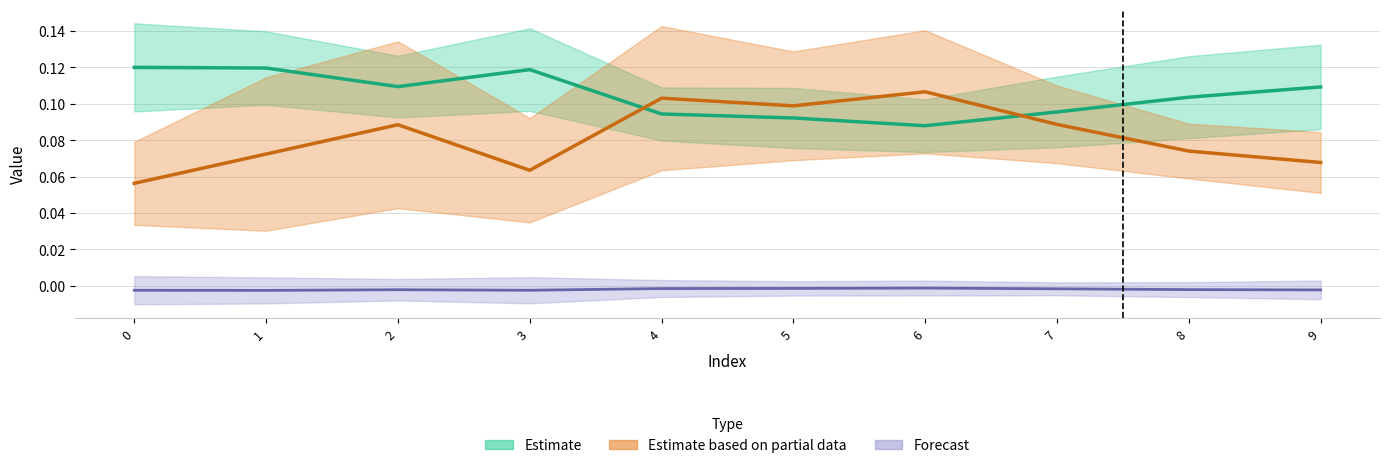

True or false: col_5 and col_3 intersect in this chart.

False